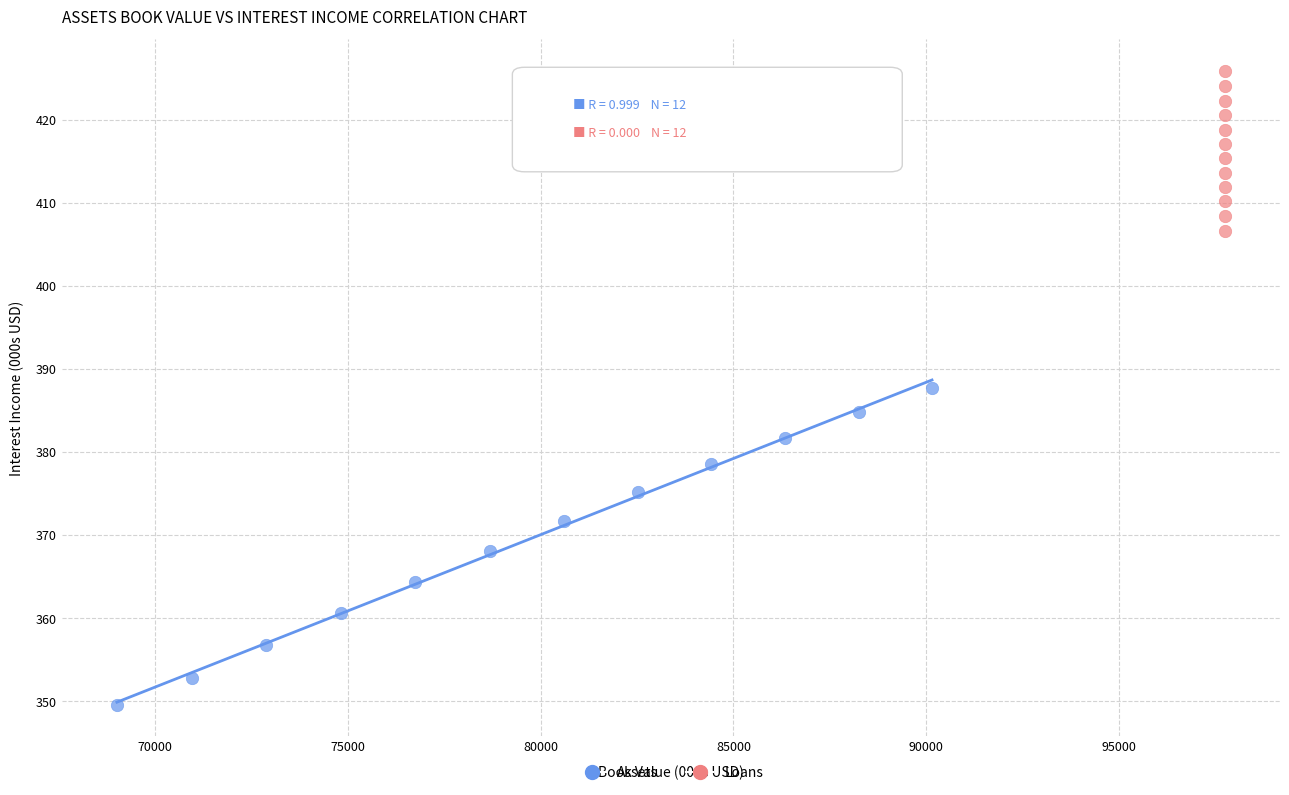

Which series contains the highest Y value?

Loans